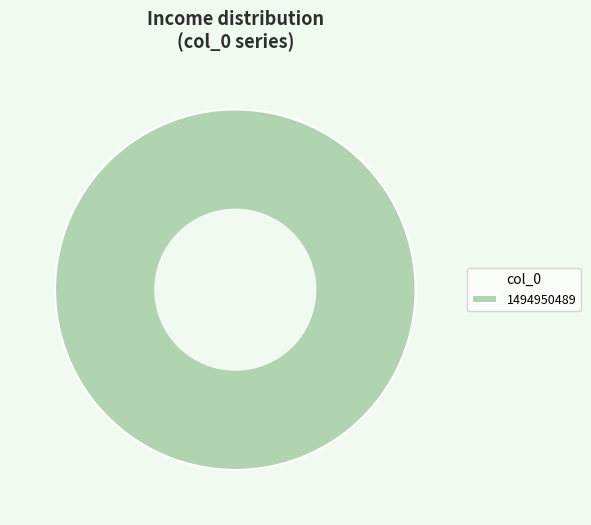

Rank the categories by value from highest to lowest.

1494950489